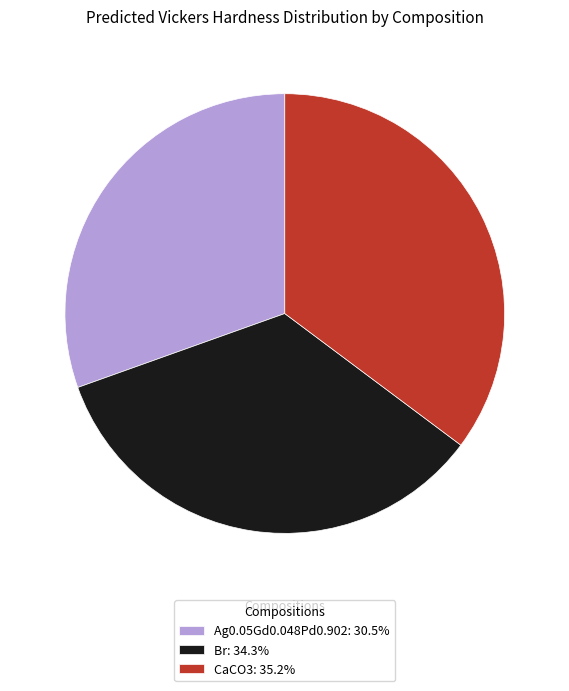

Combined, do Br: 34.3% and Ag0.05Gd0.048Pd0.902: 30.5% account for over 50%?

Yes